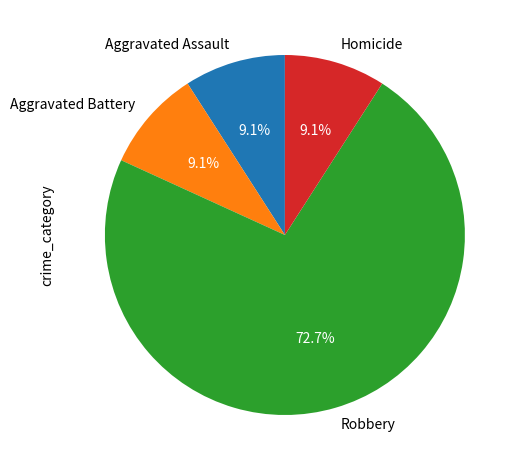

Is it true that Homicide is 1% of the pie?

False